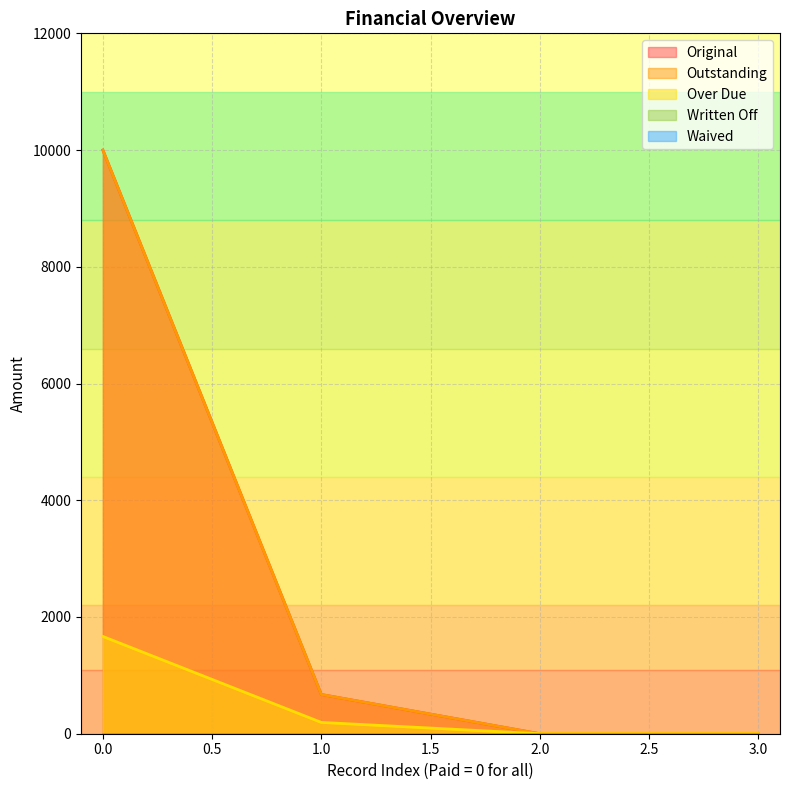

True or false: Original and Over Due intersect in this chart.

False